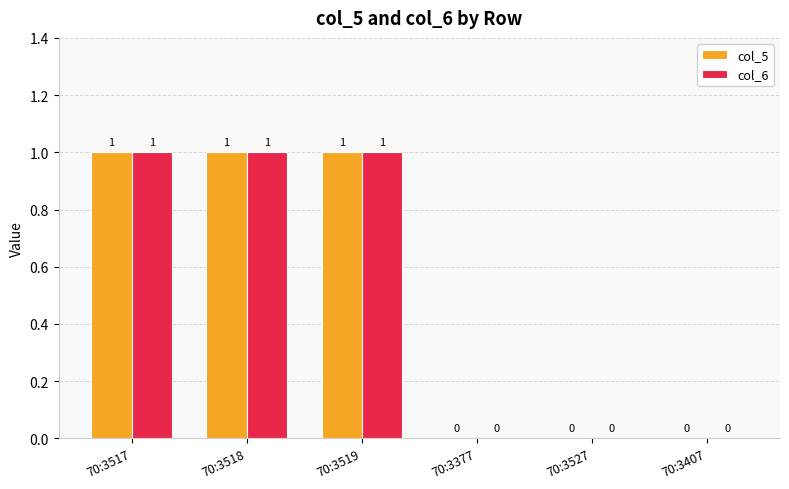

What is the approximate value of col_5 at 70:3517?

1